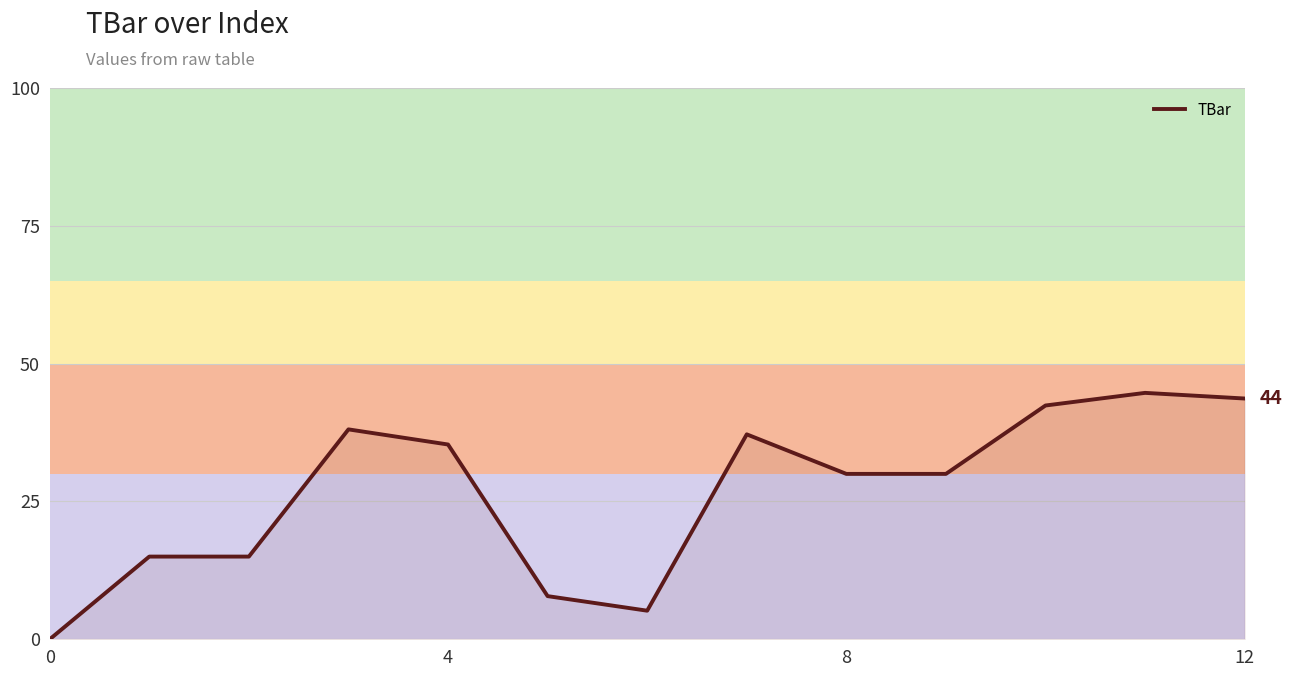

What is the difference between the maximum and minimum values?

44.7